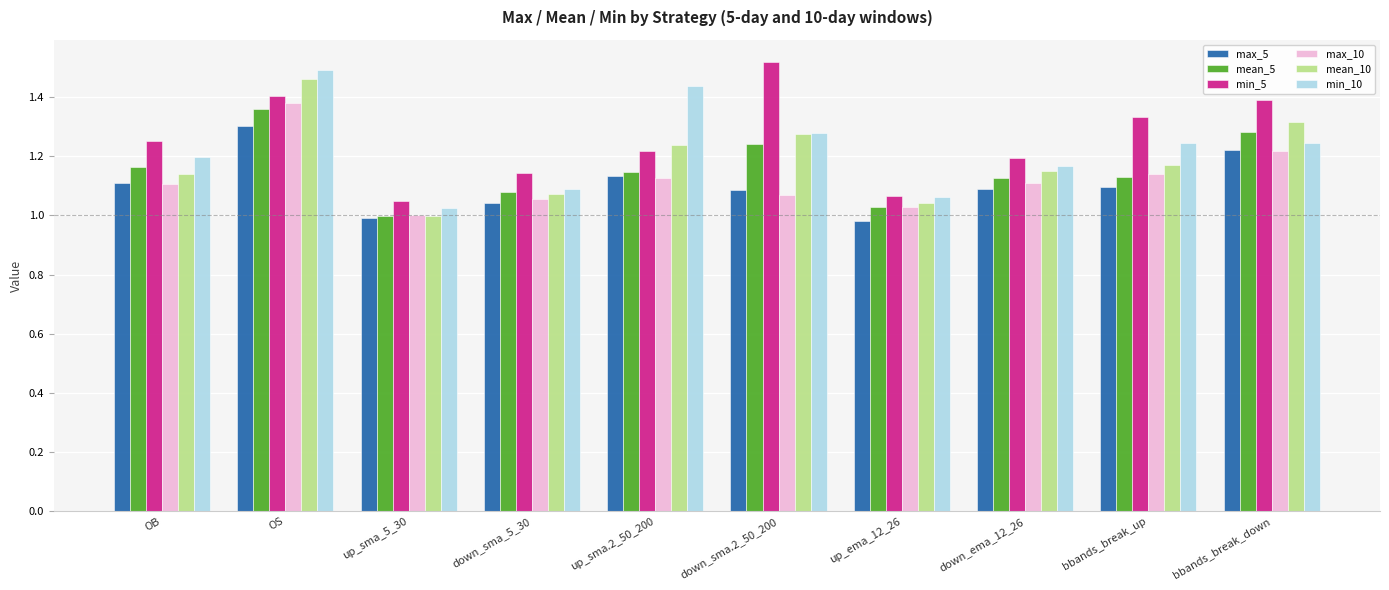

What are all the series names shown in the legend?

max_5, mean_5, min_5, max_10, mean_10, min_10